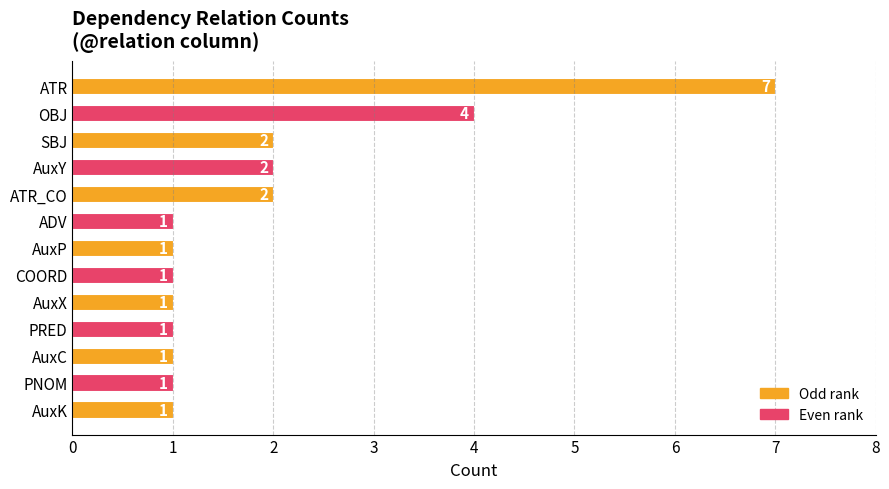

Which category has the highest value across all series?

ATR